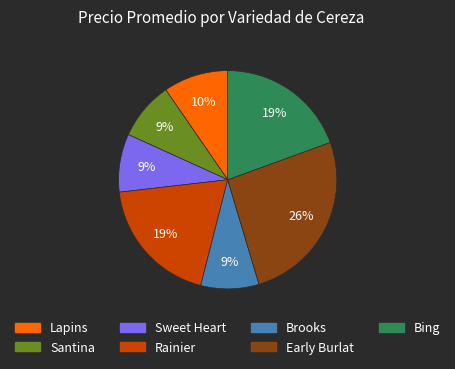

The Santina slice represents 23% of the pie. True or false?

False